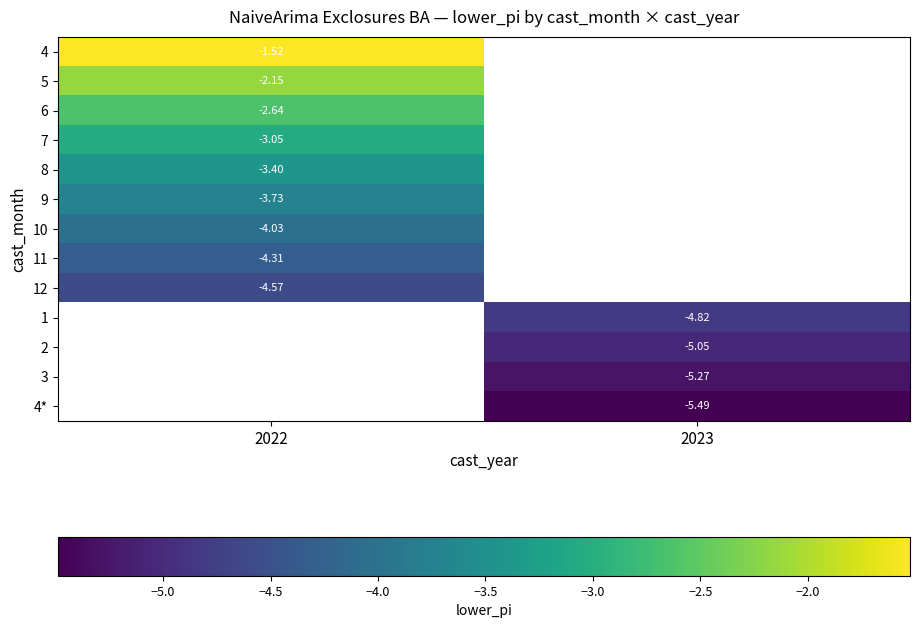

Is the value of 4 at 2022 greater than the value of 3 at 2023?

Yes